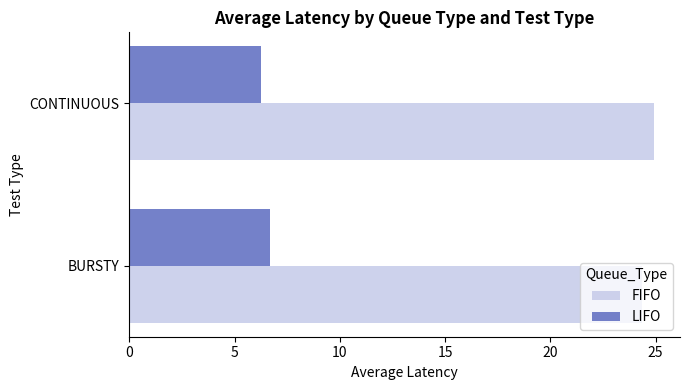

What is the spread (max minus min) of values at BURSTY?

17.7